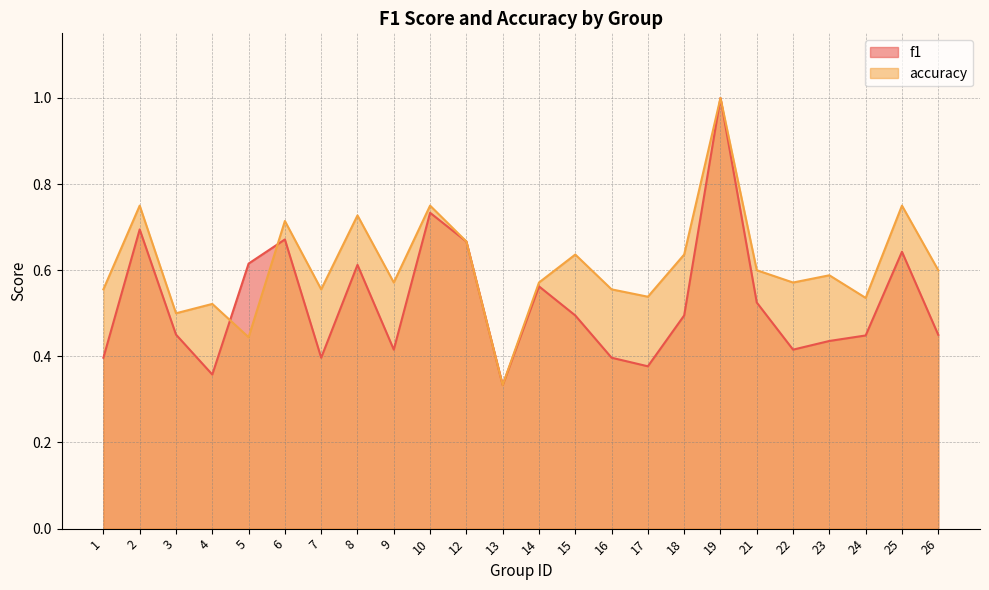

What is the sum of all f1 values?

12.6